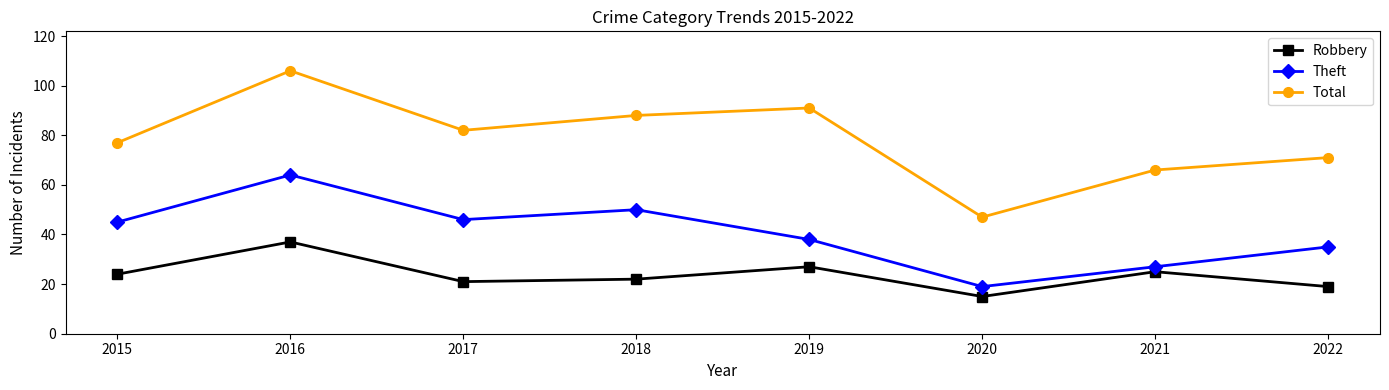

What is the sum of all Theft values?

324